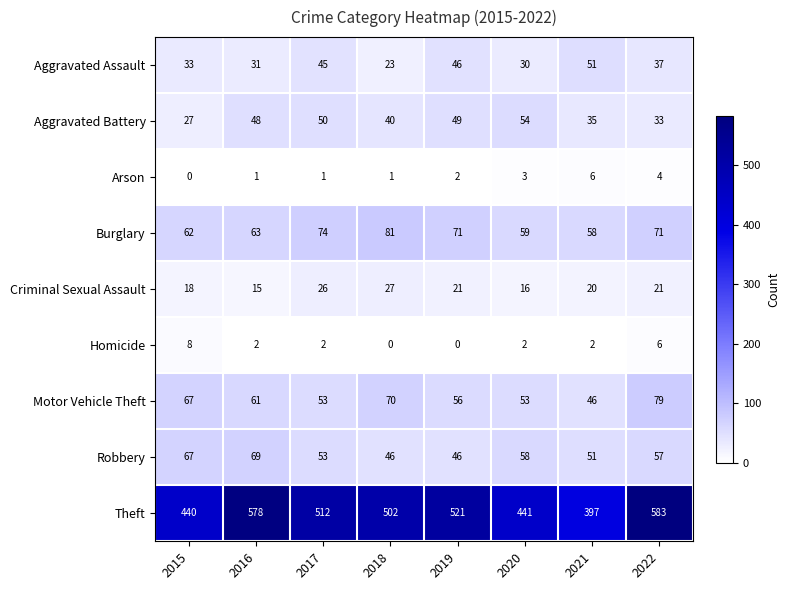

How many categories are shown in the chart?

8